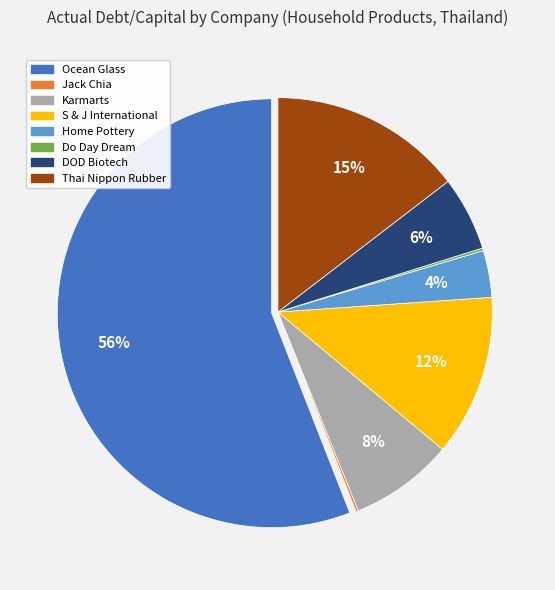

True or false: Home Pottery accounts for 4% of the total.

True